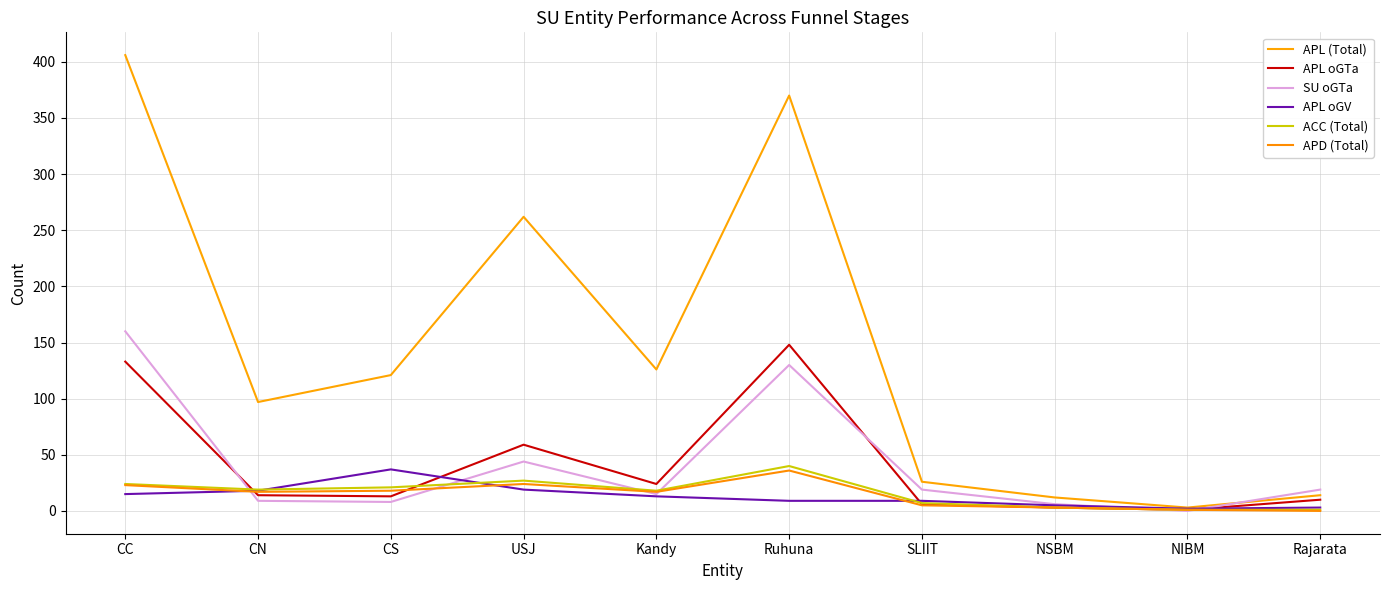

Where do SU oGTa and APL oGV first cross each other?

CC and CN